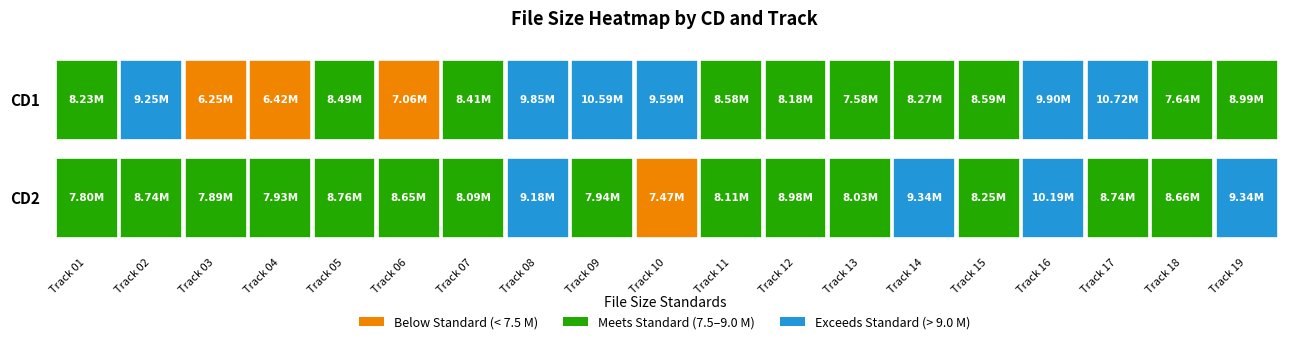

Rank the series at 0 from lowest to highest value.

03, 04, 06, 13, 18, 12, 01, 14, 07, 05, 11, 15, 19, 02, 10, 08, 16, 09, 17